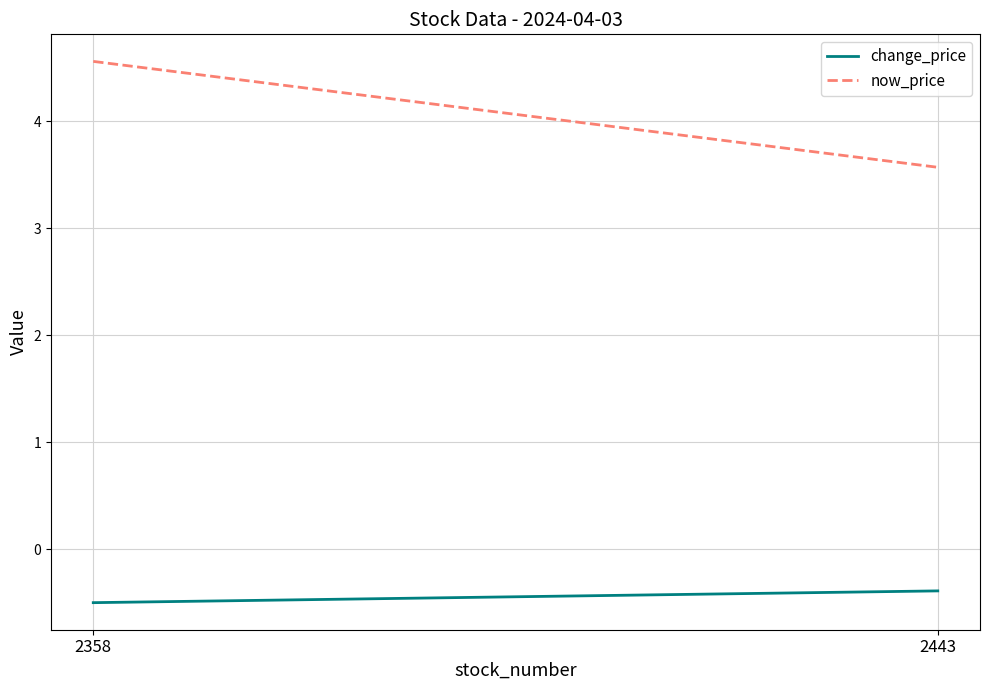

What is the value of the now_price point at the 2nd from the left?

3.6